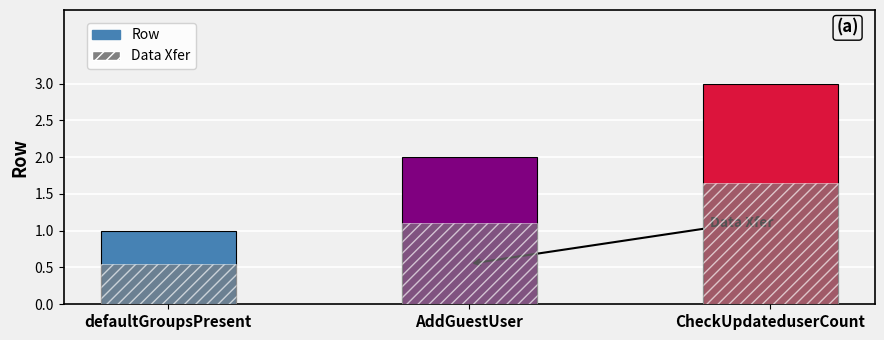

Is the value of Data Xfer at AddGuestUser greater than the value of Row at AddGuestUser?

No